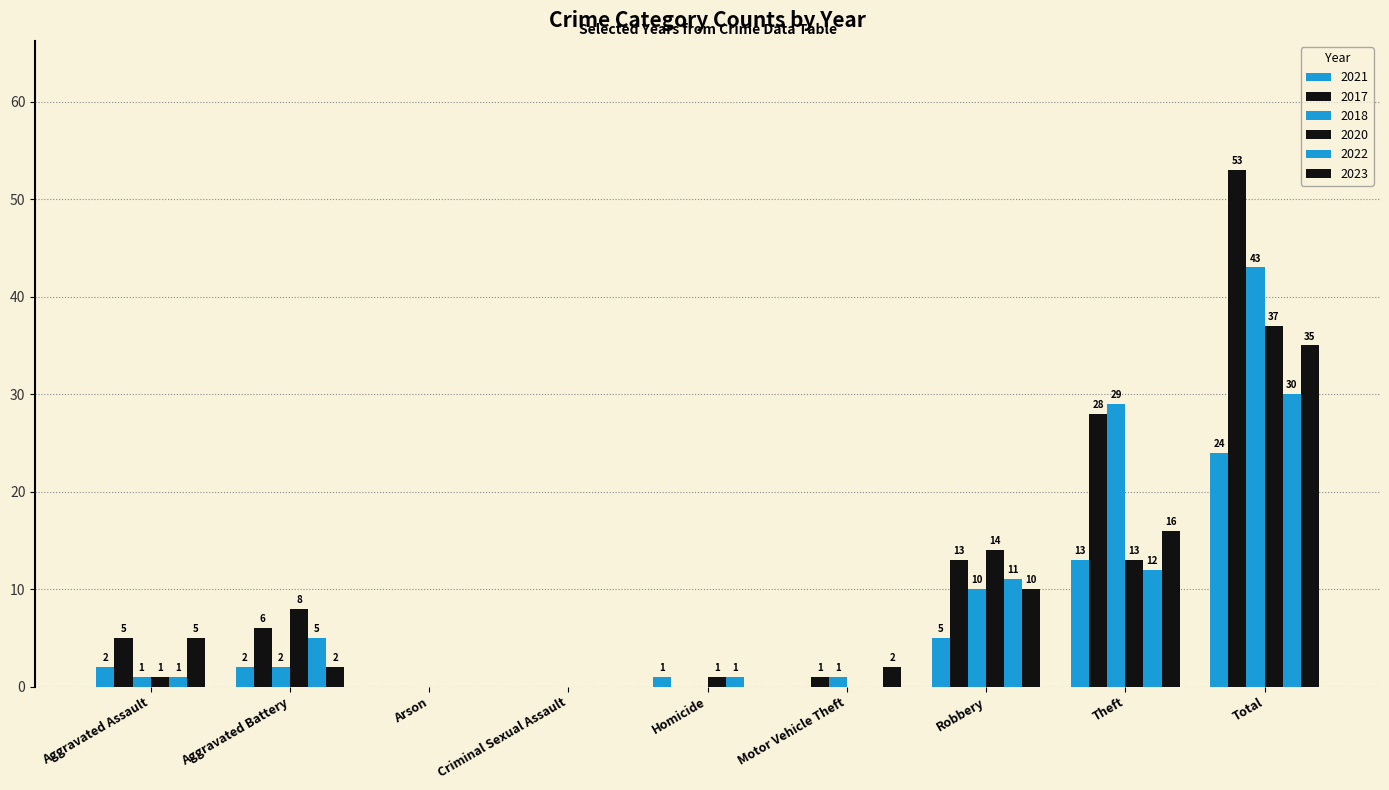

Which series has the largest total across all categories?

2017